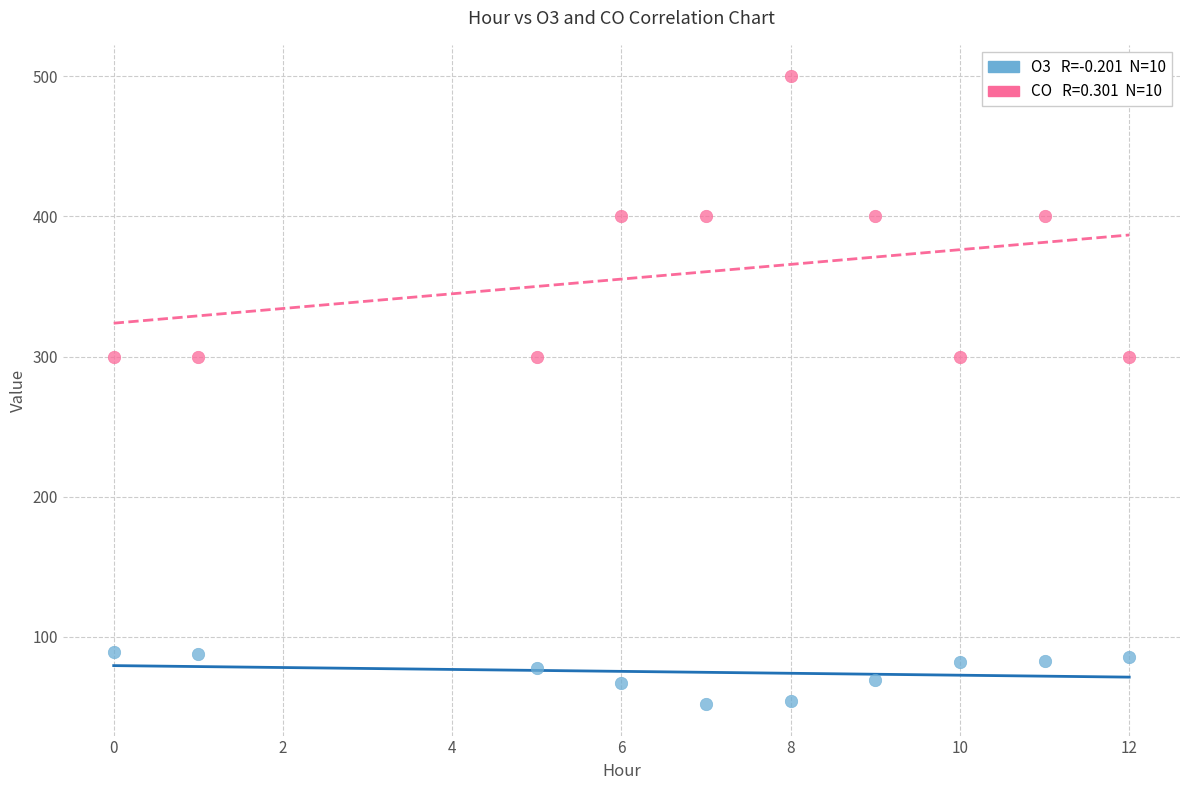

Across all data points, what is the range of X values (max minus min)?

12